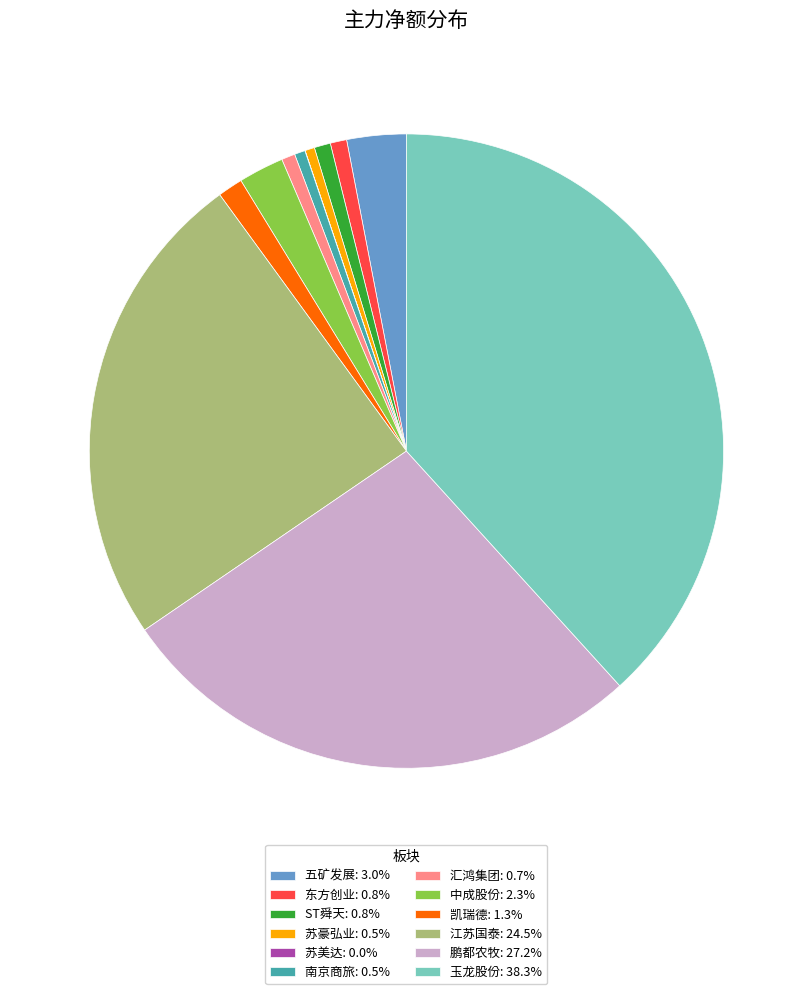

Is 苏豪弘业: 0.5% the majority of the pie?

No